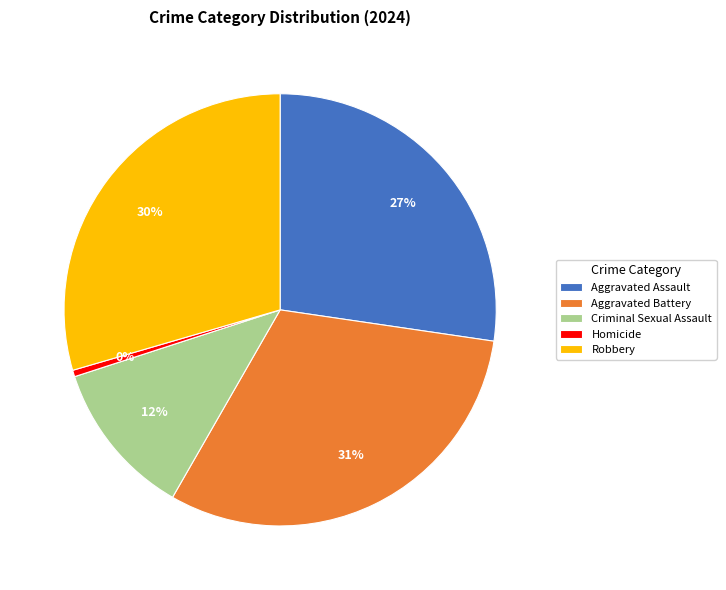

Does Criminal Sexual Assault represent more than half of the total?

No